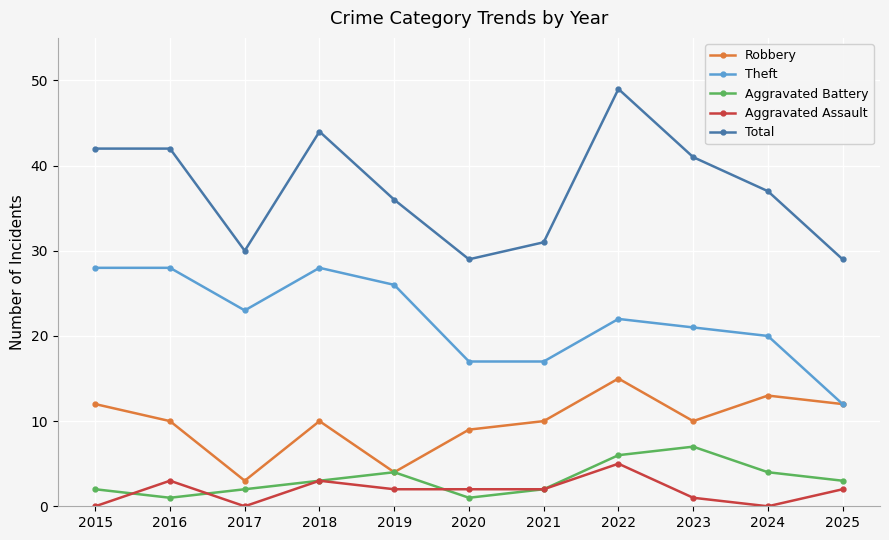

Between 2015 and 2020, which series saw the biggest shift?

Total